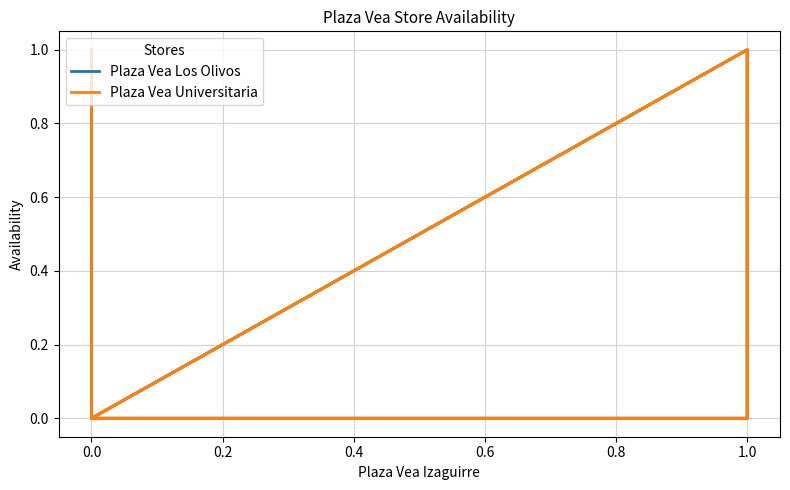

Count the Plaza Vea Los Olivos values in the range 0 to 1.

14